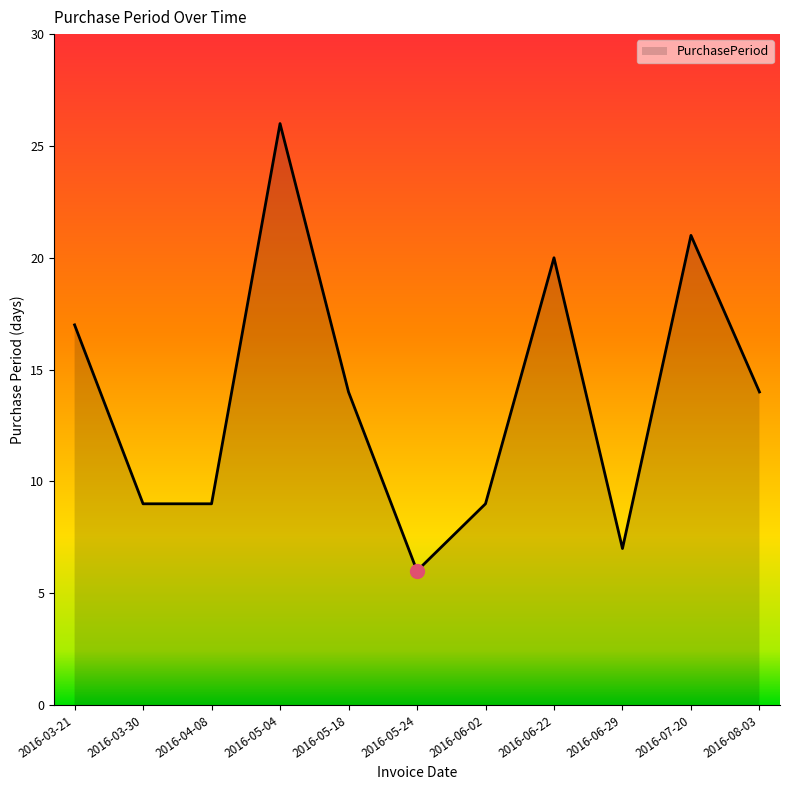

What position from the left is 2016-06-29?

9